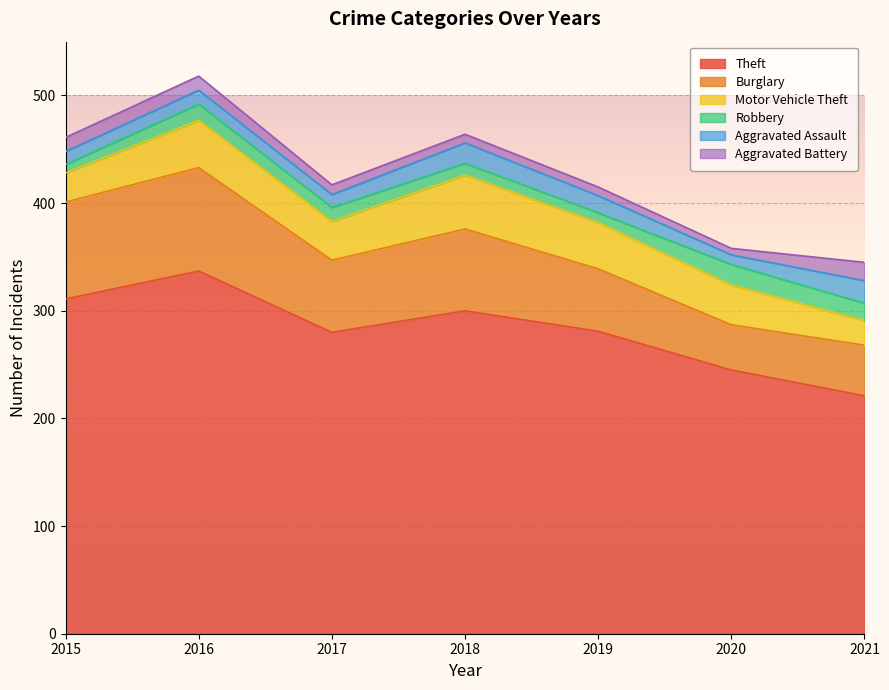

At which category does Theft reach its first local peak?

2016